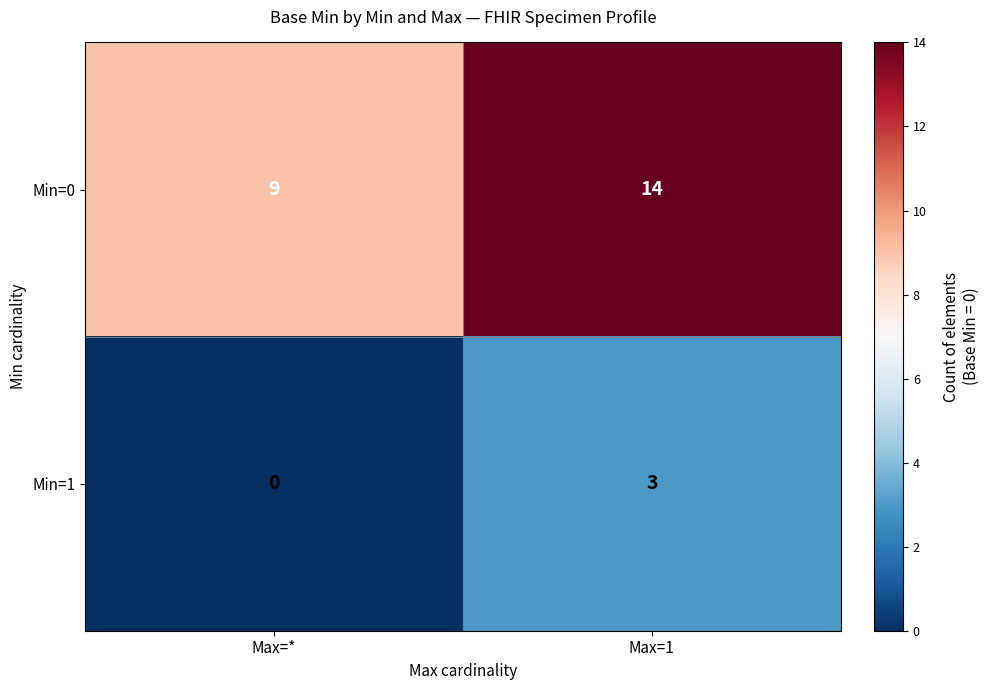

Rank the series at Max=1 from lowest to highest value.

Min=1, Min=0